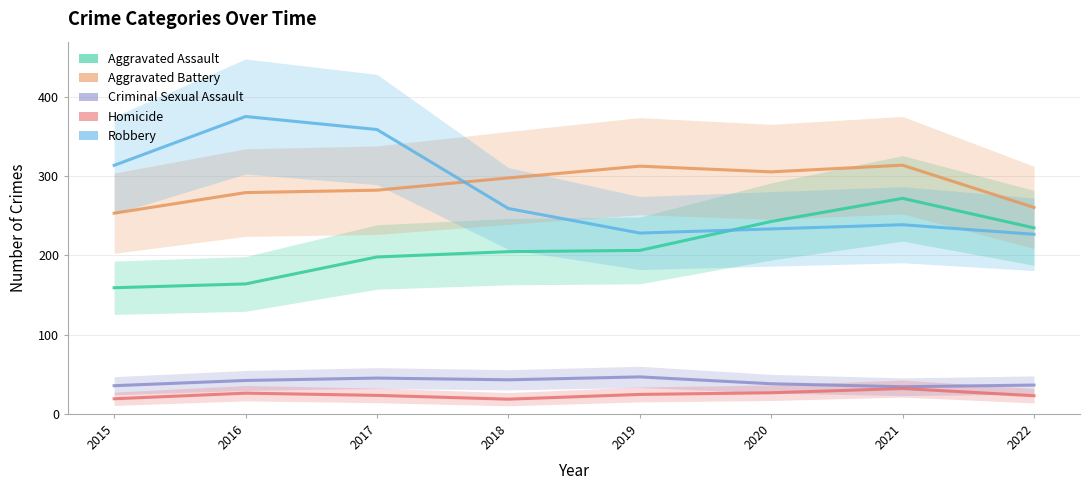

Which series has the largest total across all categories?

Aggravated Battery